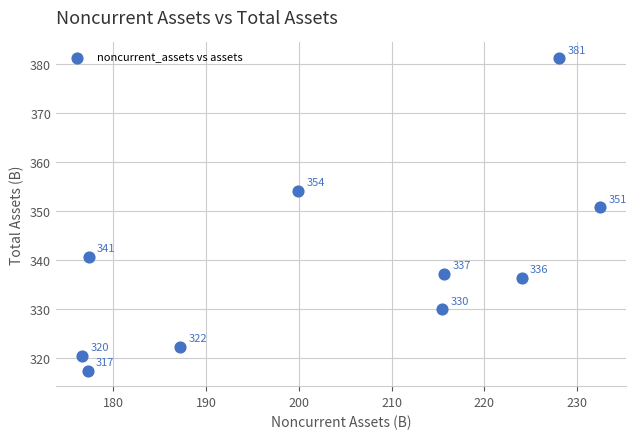

What Y value in the scatter plot is closest to 349?

350.7